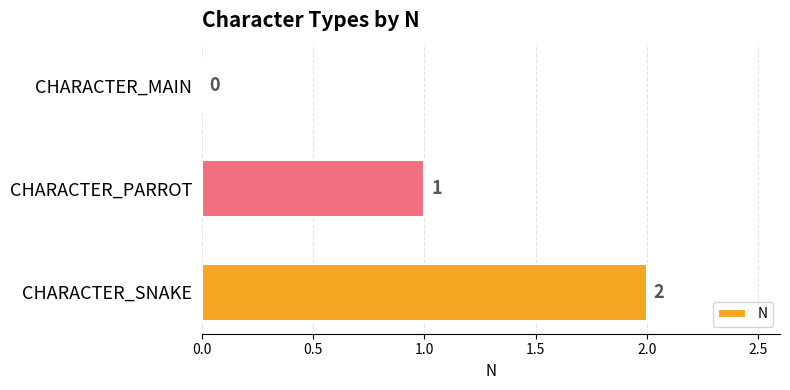

What is the maximum value shown in the chart?

2